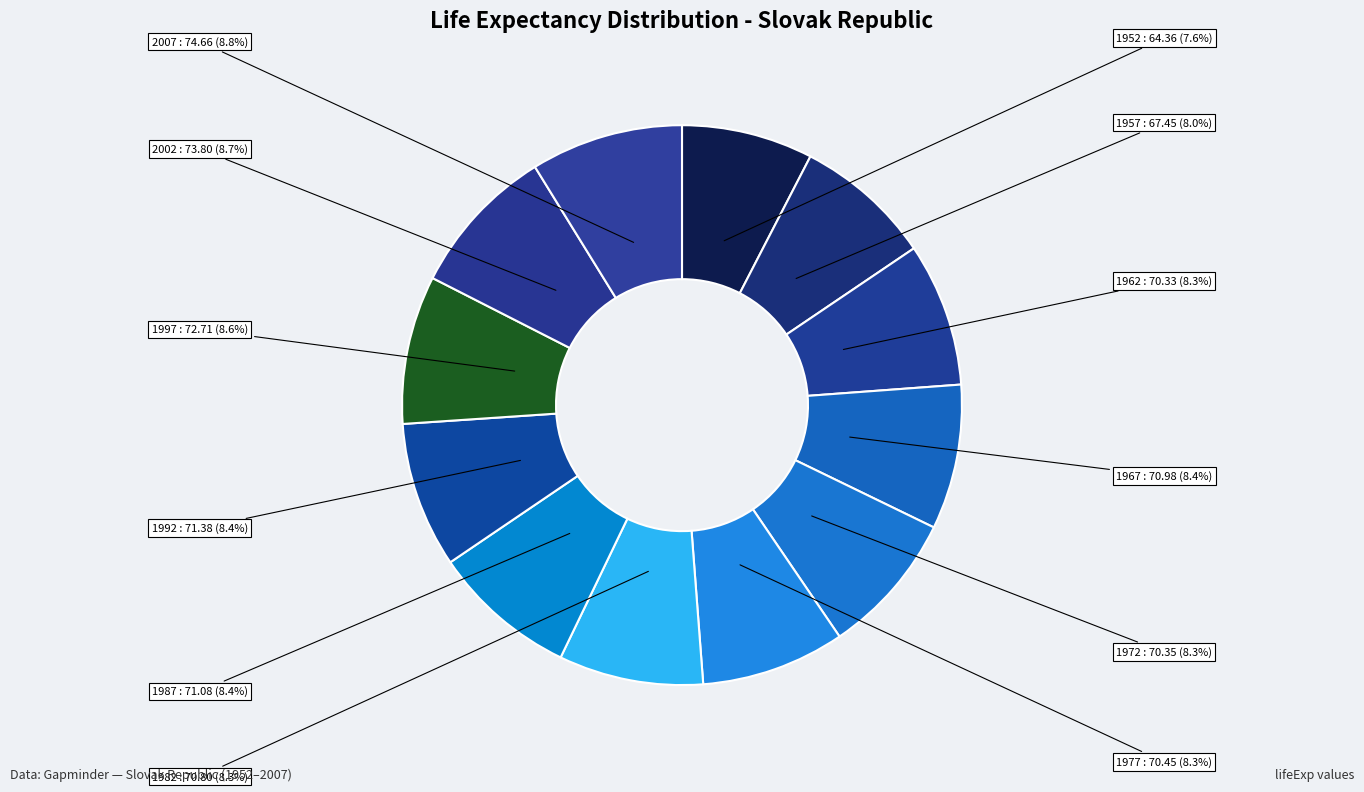

Approximately how many times larger is the value at 2002 compared to 1962?

1.0